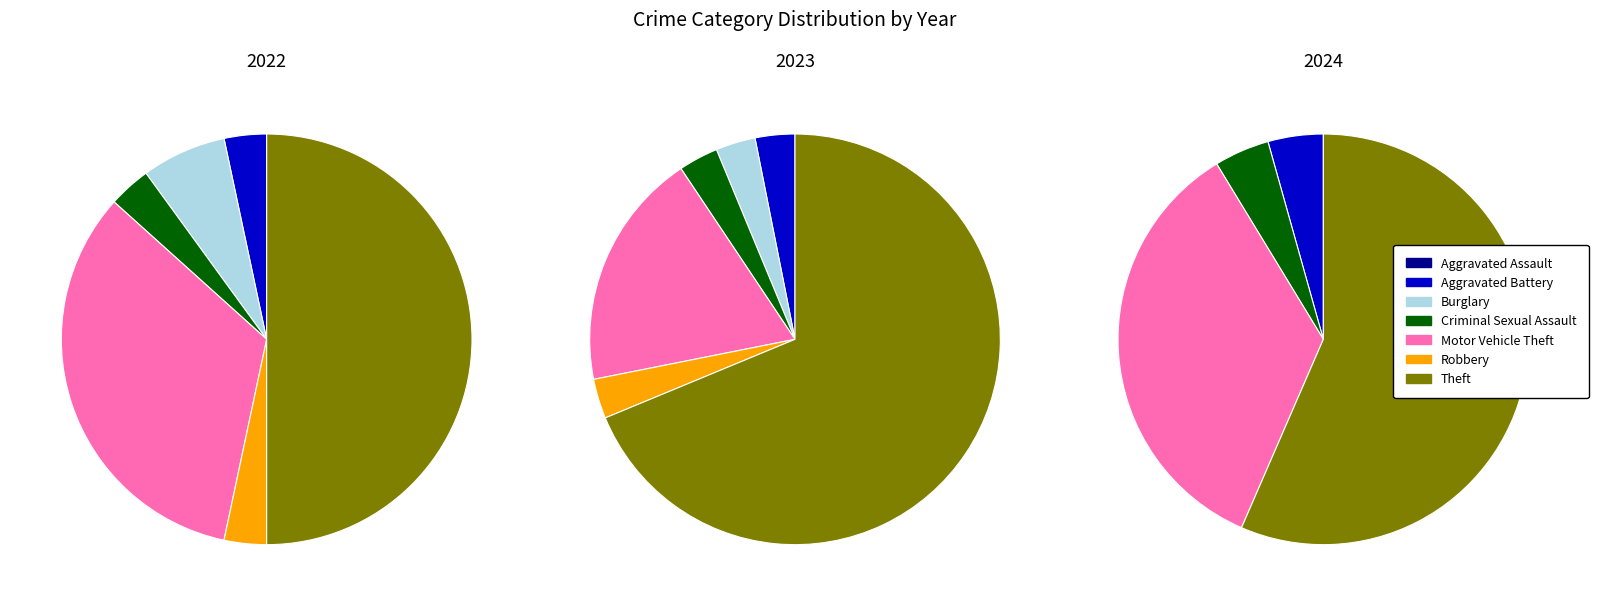

Which slice is the smallest?

Aggravated Assault